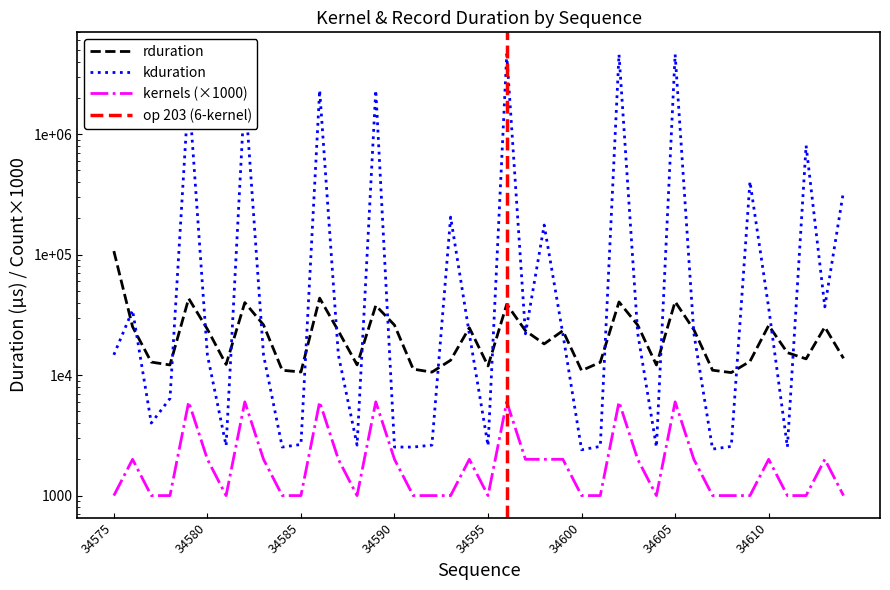

True or false: kernels has a value of 1000 at 34609.

True